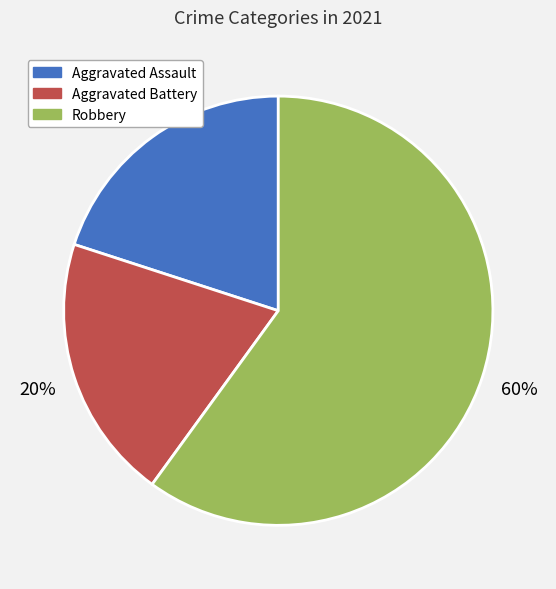

How many segments does this pie chart have?

3